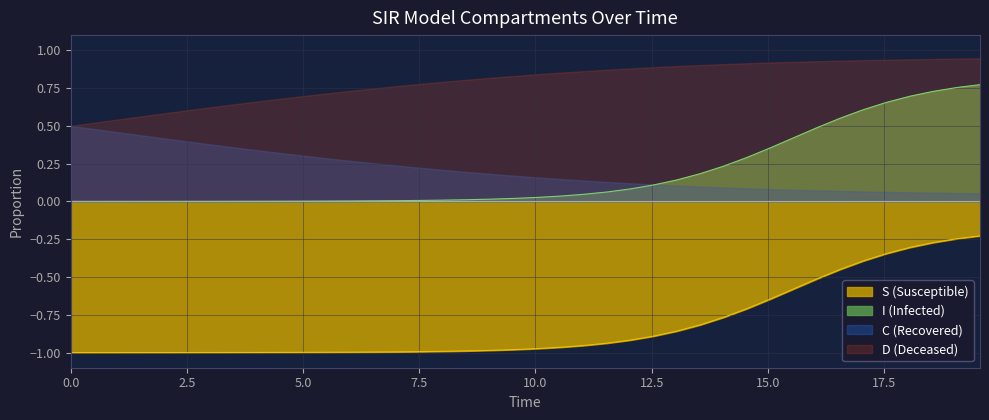

Which series has the largest total across all categories?

D (Deceased)